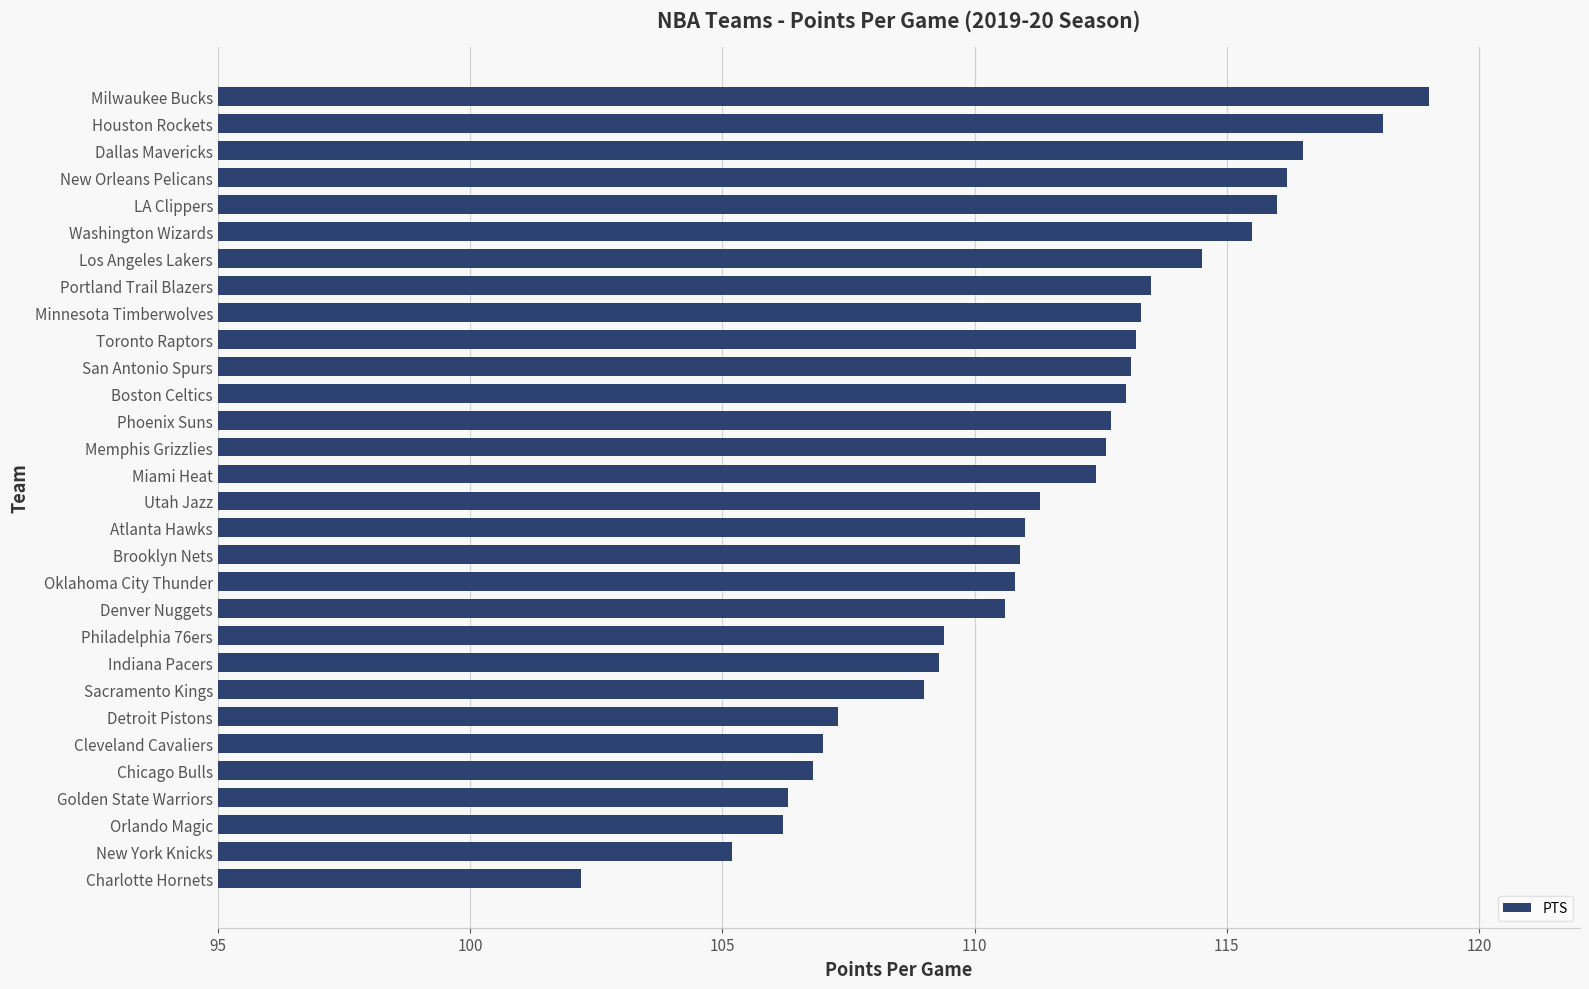

What is the difference between the second highest and minimum values?

15.9